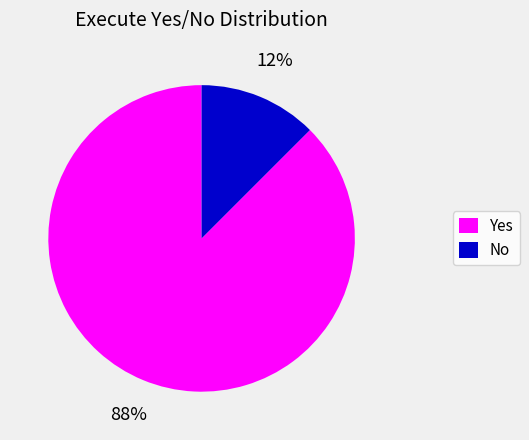

Rank the categories by value from lowest to highest.

No, Yes